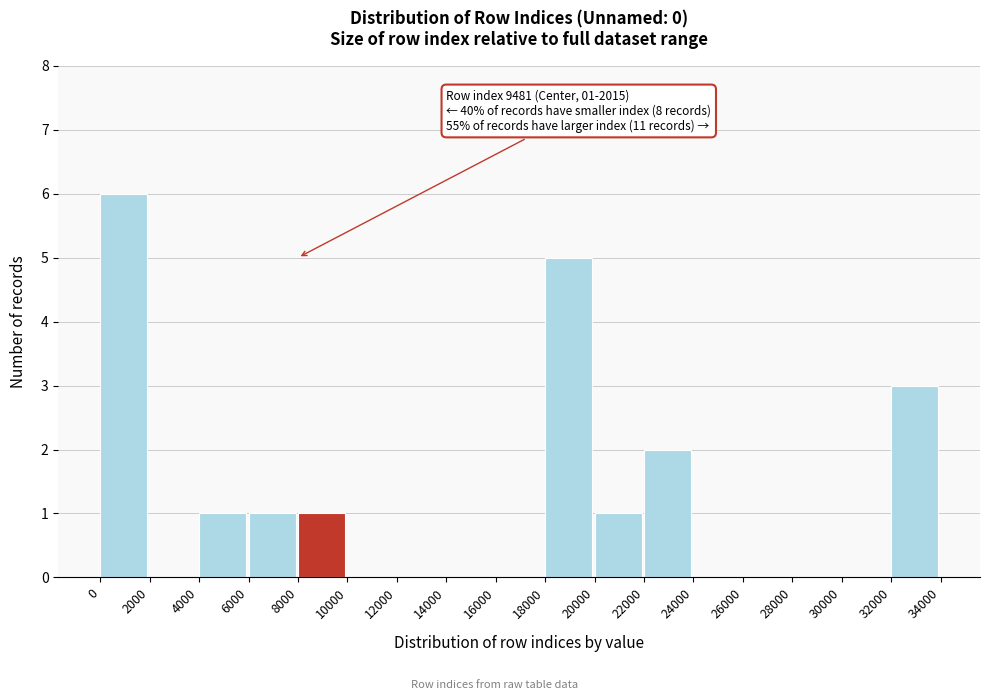

Which range on the x-axis has the tallest bar?

0 to 2000